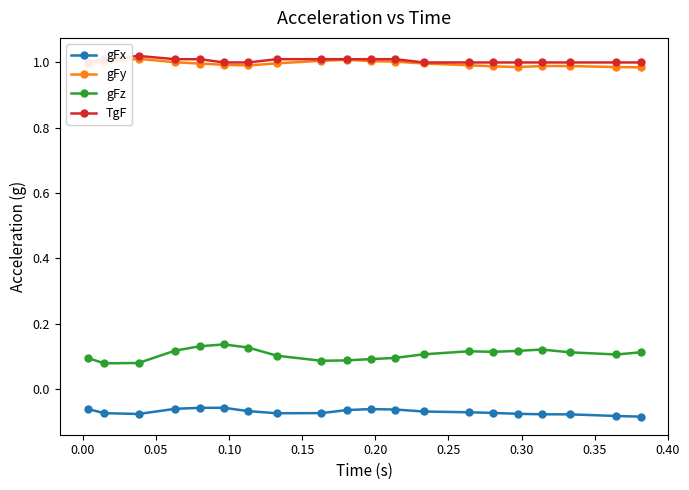

Which series has the largest total across all categories?

TgF